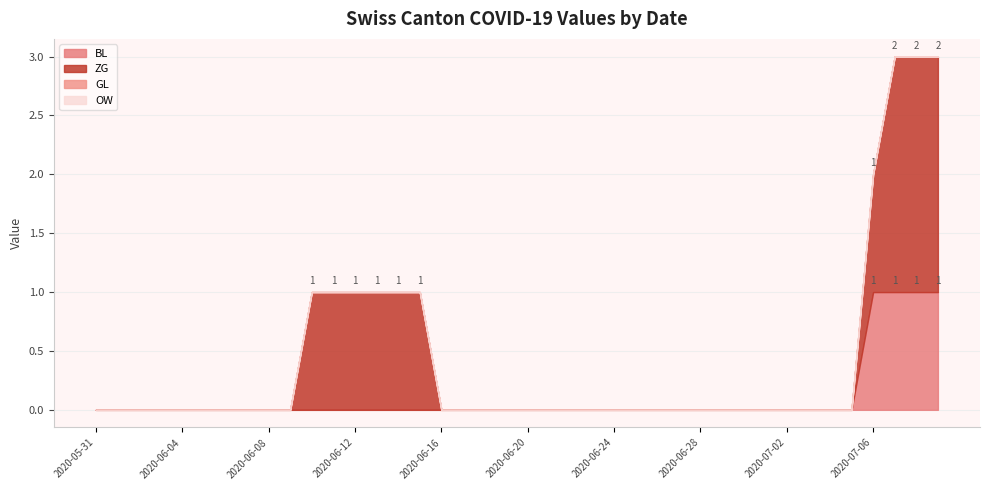

What is the sum of all BL values?

4